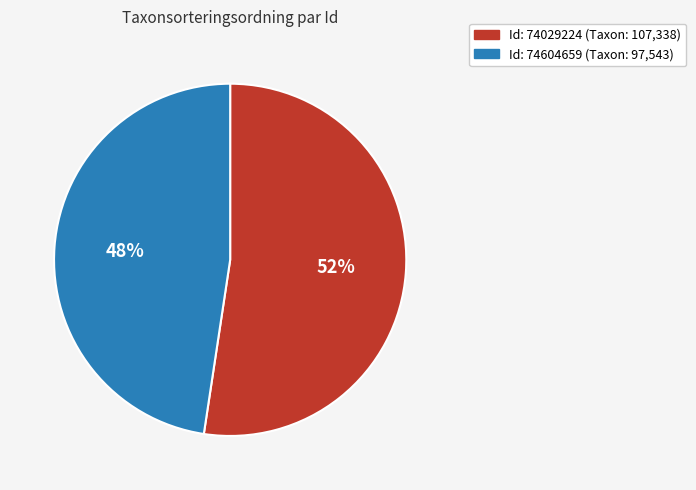

Is there any slice that represents more than half of the pie?

Yes